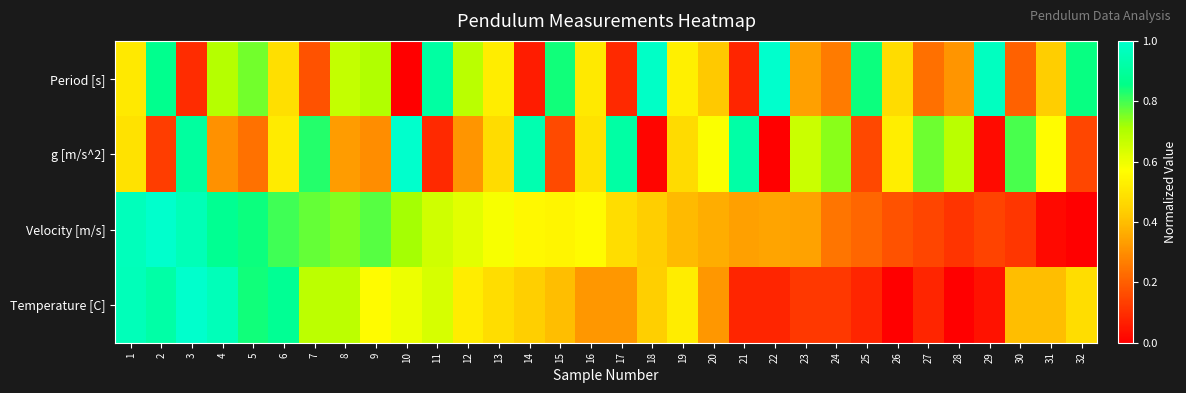

At which category does the chart reach its minimum across all series?

10